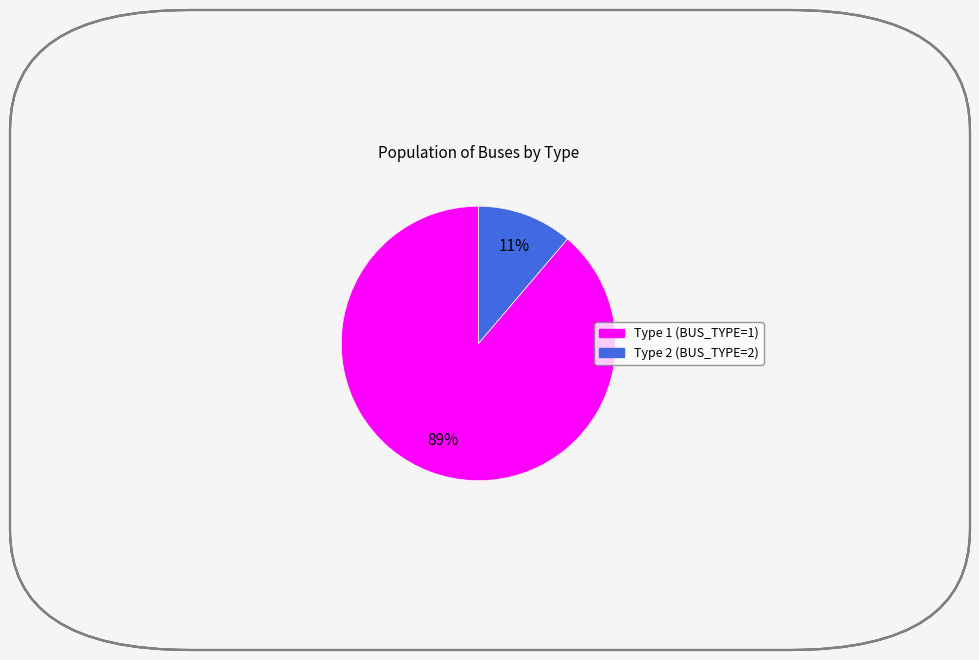

What is the largest slice in the pie chart?

Type 1